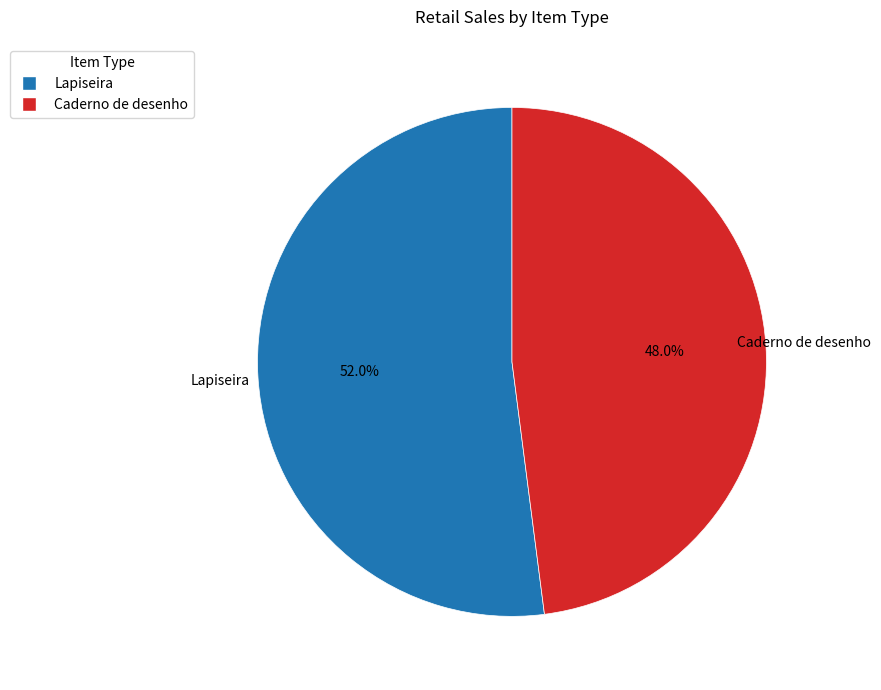

Does Caderno de desenho represent more than half of the total?

No